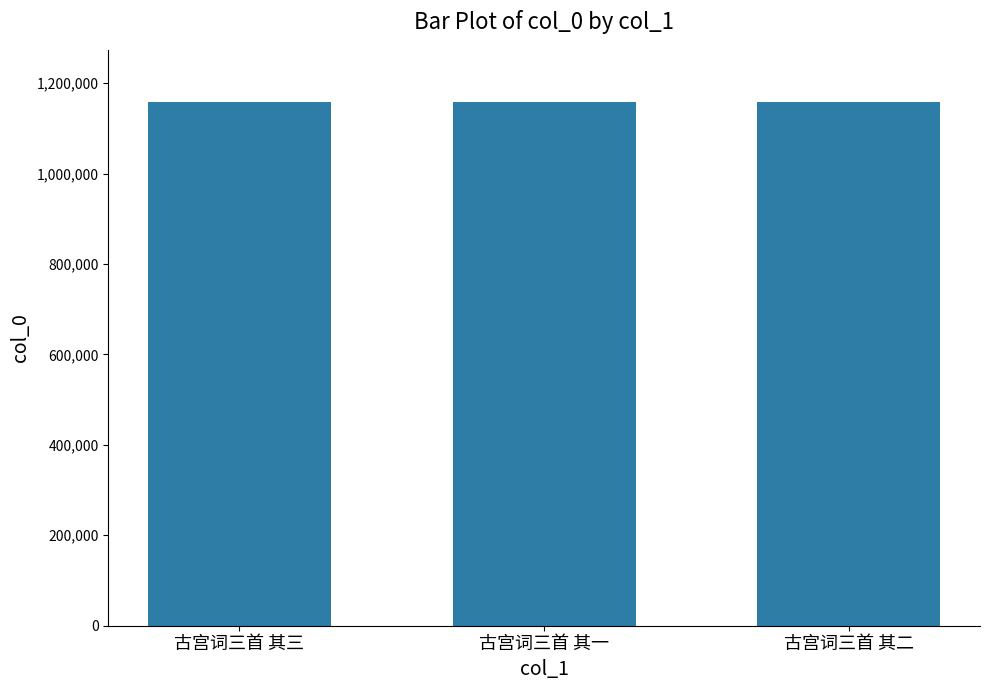

Approximately how many times larger is the value at 古宫词三首 其一 compared to 古宫词三首 其二?

1.0